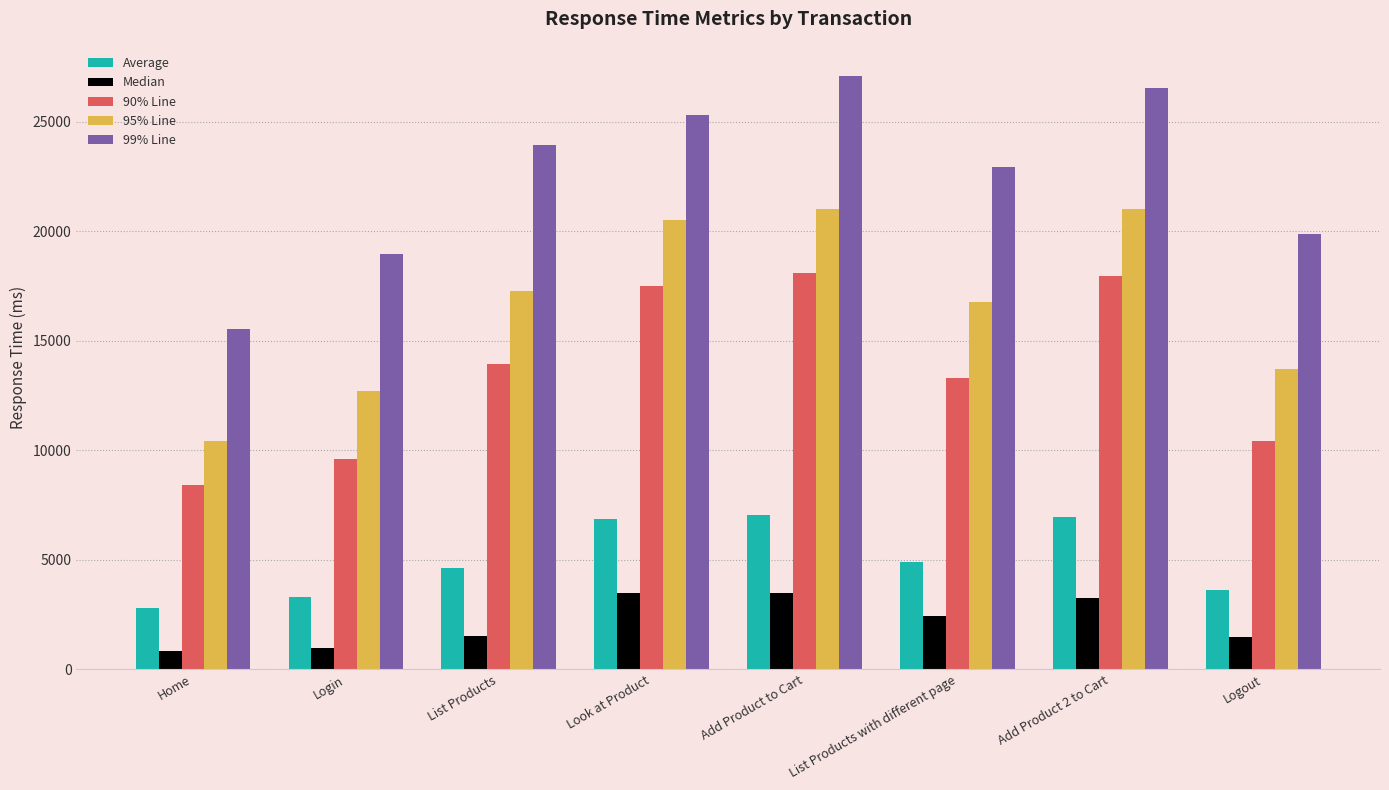

Is the value of Average at Add Product to Cart greater than the value of Median at Logout?

Yes